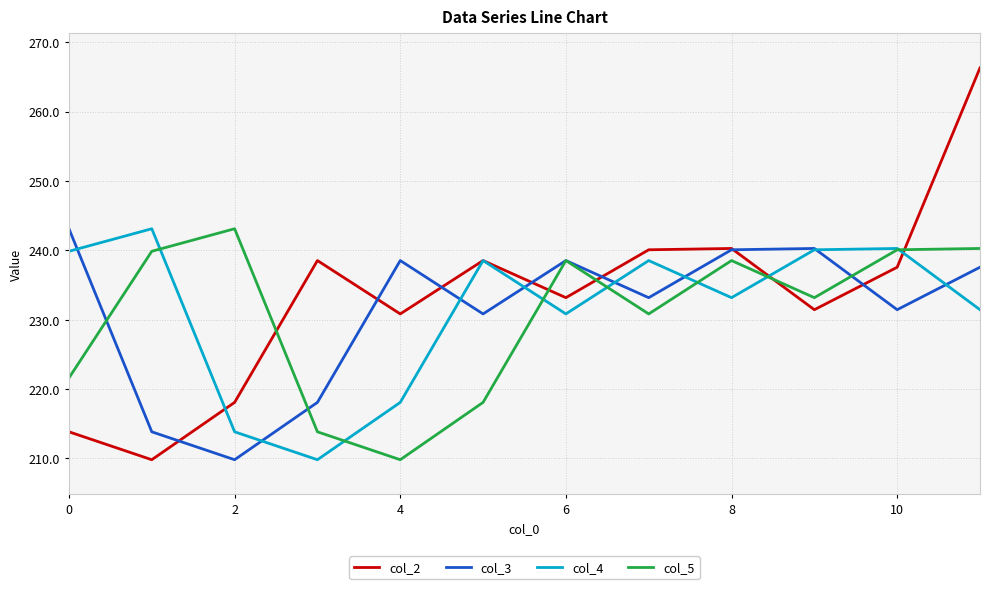

True or false: col_5 and col_2 cross at least once.

True